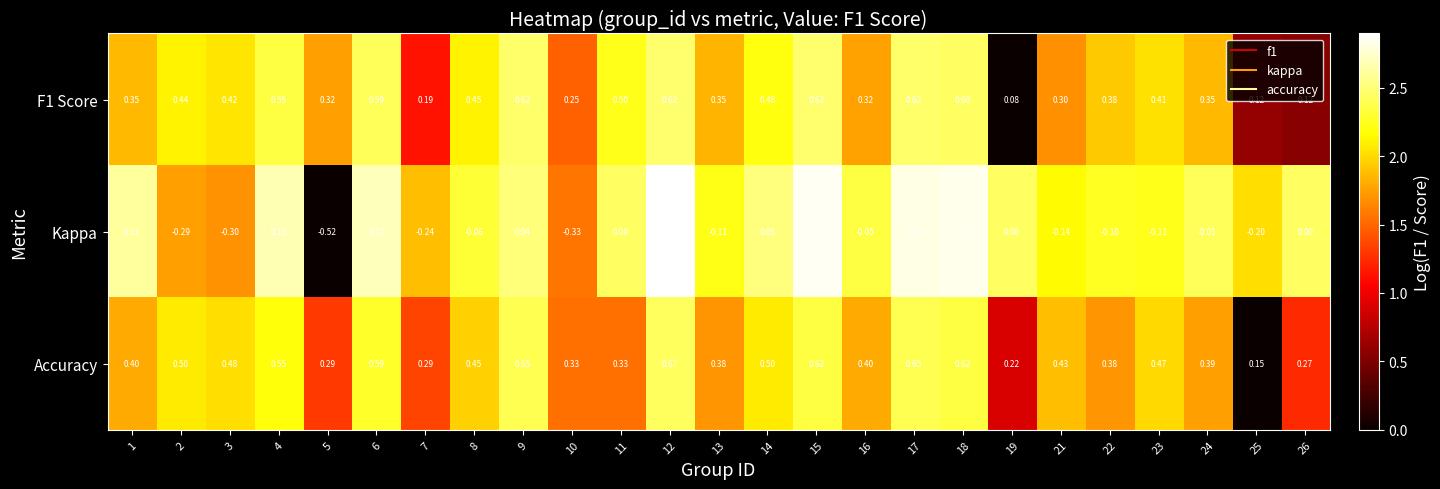

Which series has the largest total across all categories?

Accuracy